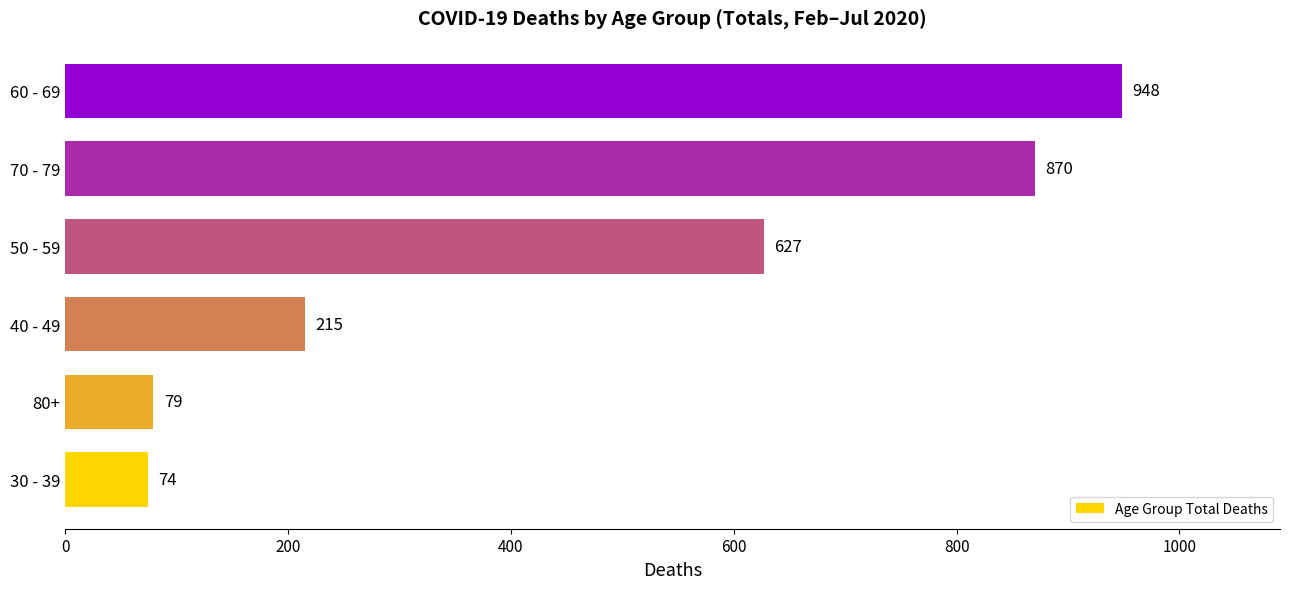

Reading bottom to top, transcribe all the data shown in this chart.

74	79	215	627	870	948